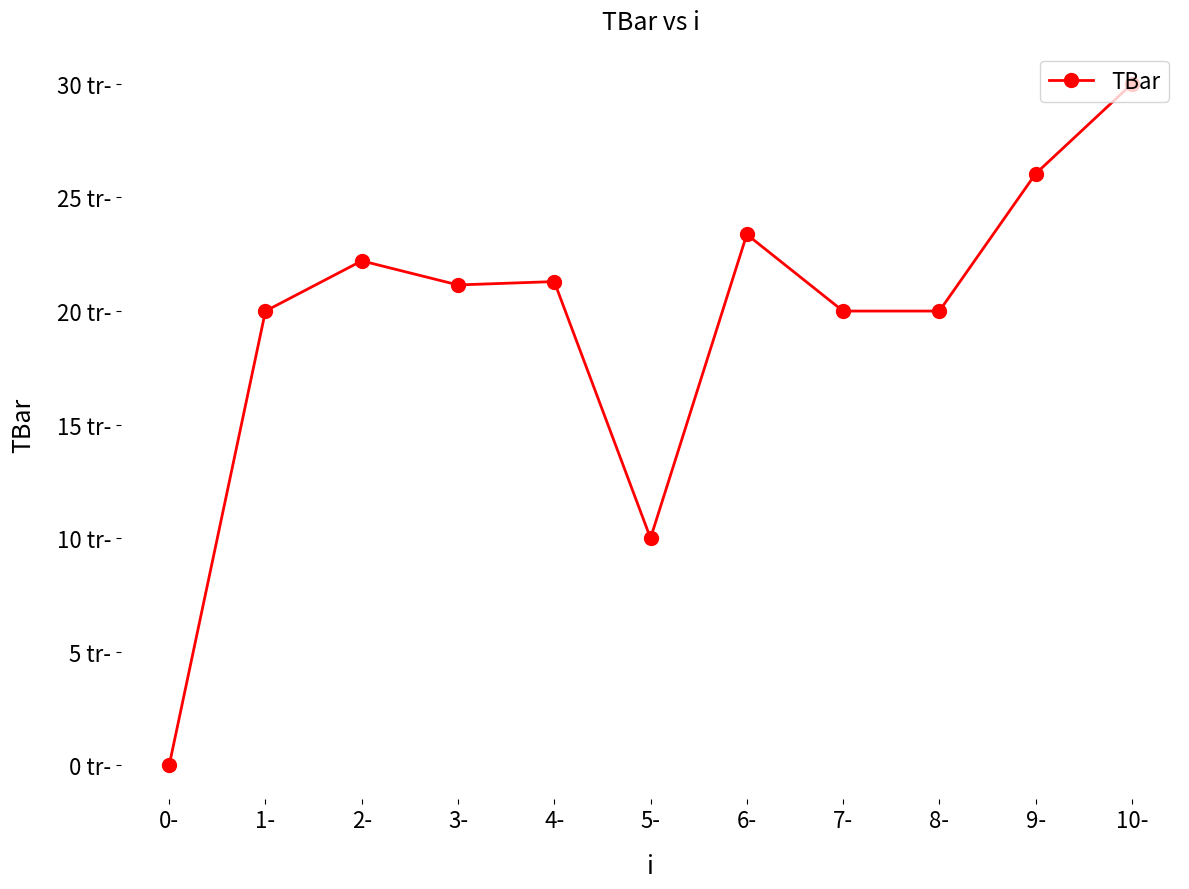

Does the chart have visible grid lines?

No